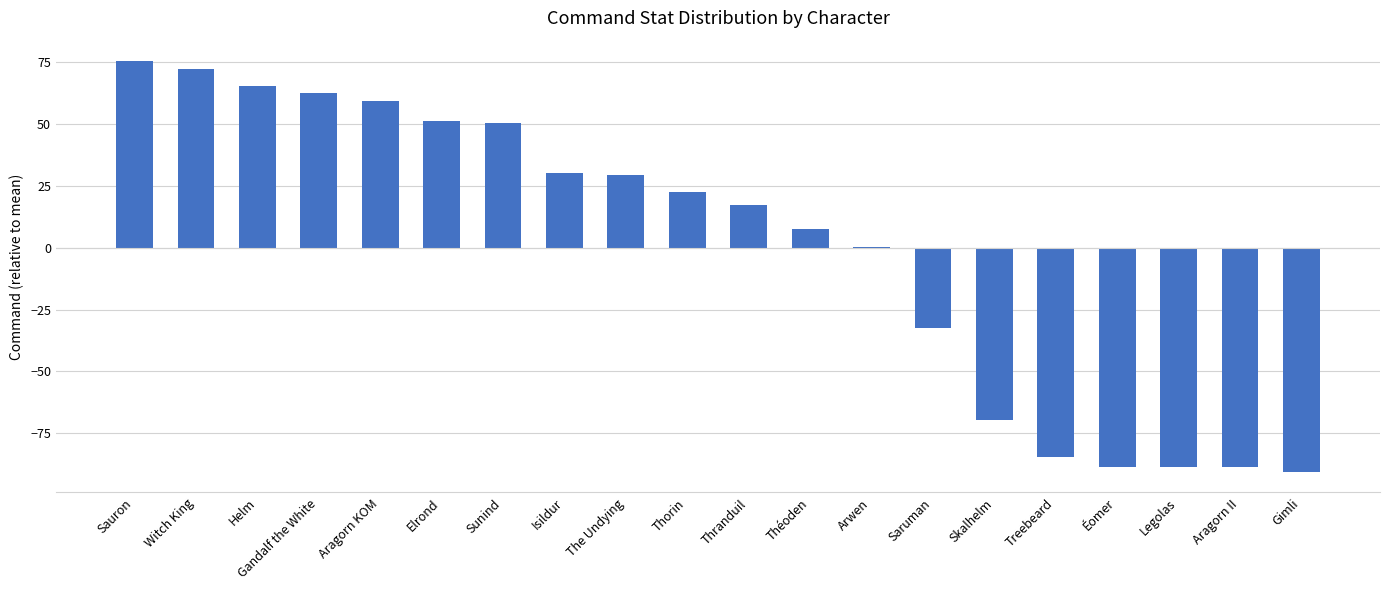

What is the sum of the values at Théoden and Éomer?

-81.3